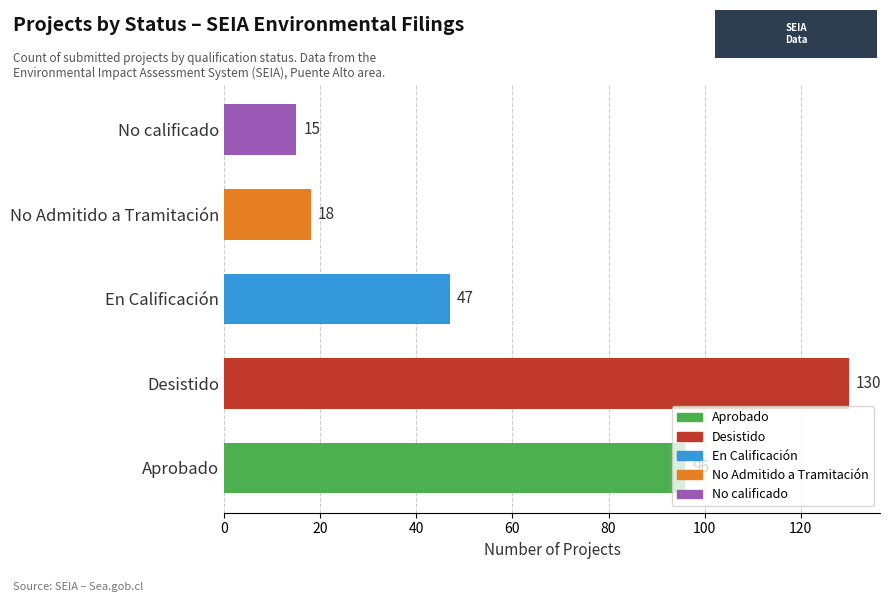

What is the approximate value at En Calificación, to the nearest 5?

45